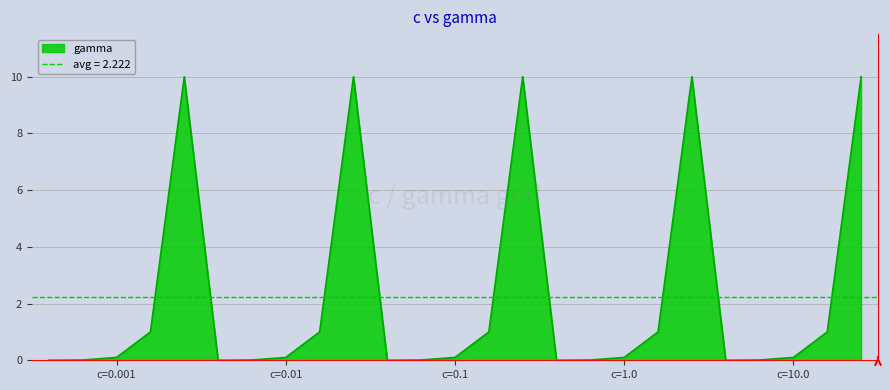

Which category has the highest value across all series?

0.001